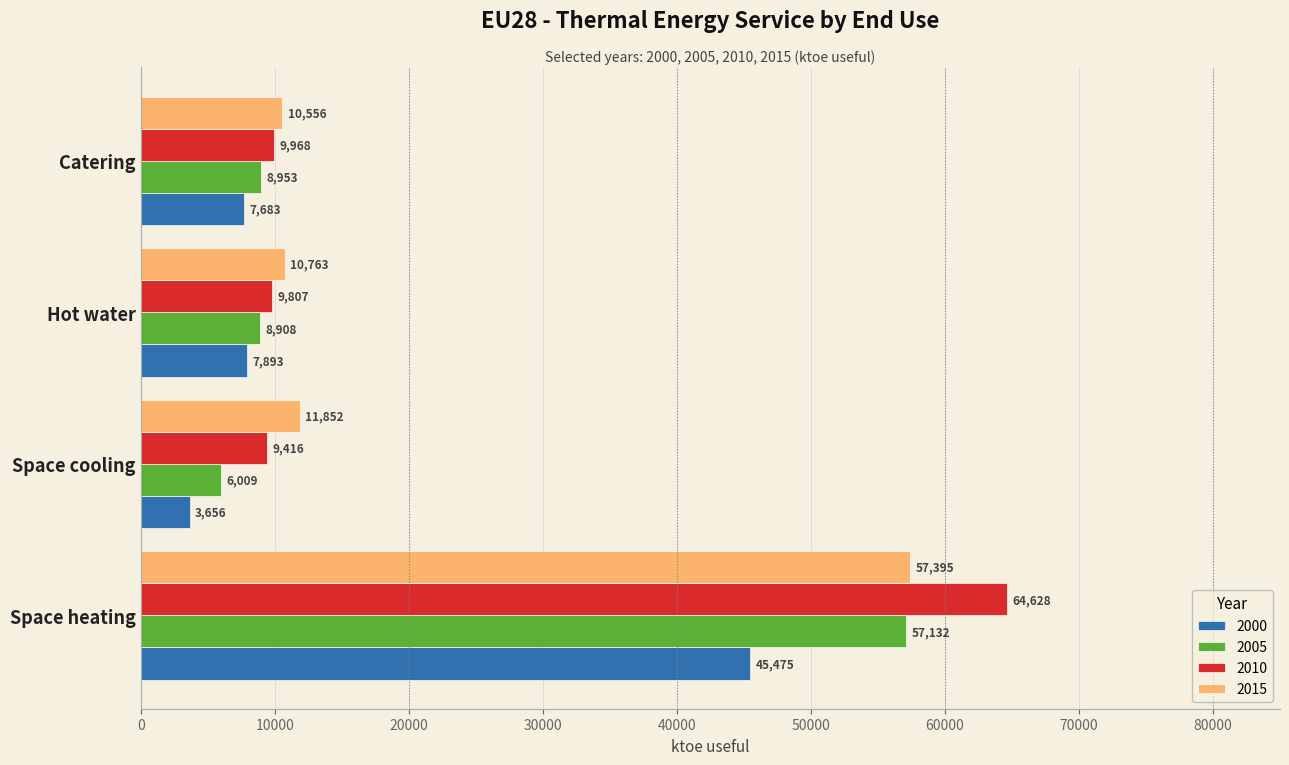

What is the approximate value of 2000 at Hot water?

7892.9